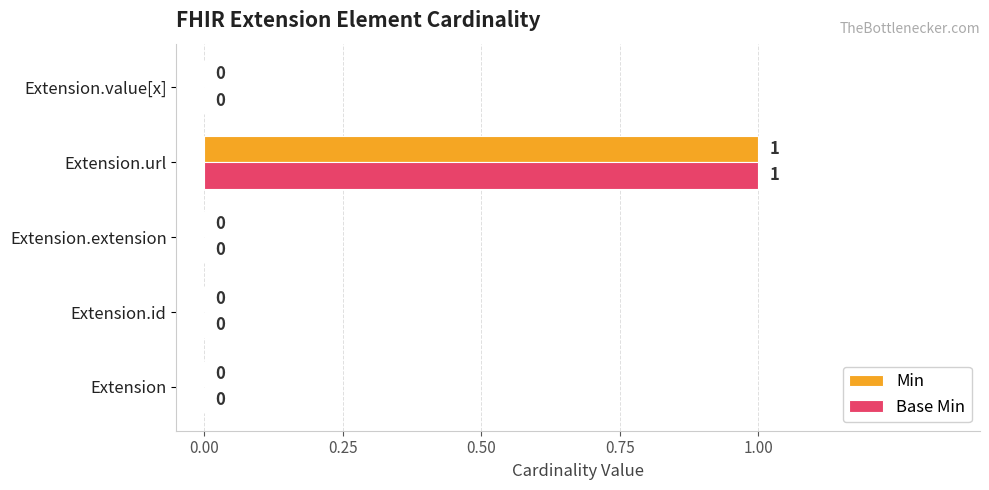

Count the number of categories in the chart.

5